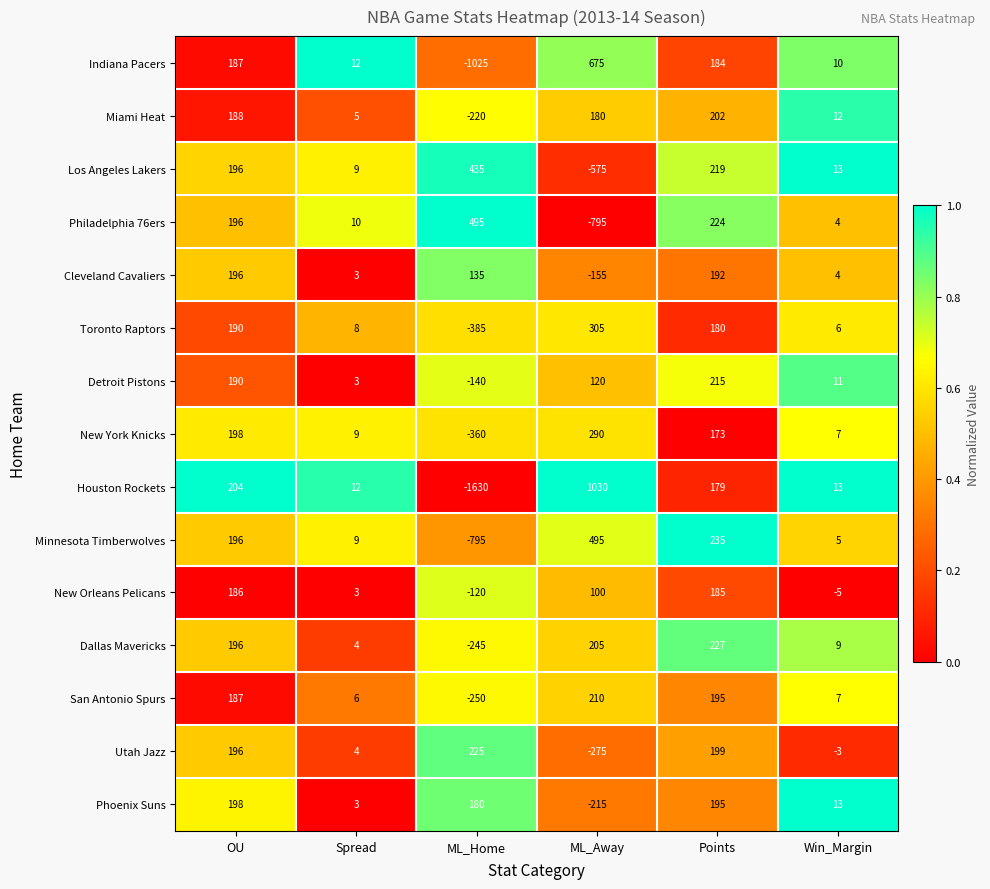

Which category has the highest value in the Cleveland Cavaliers series?

OU